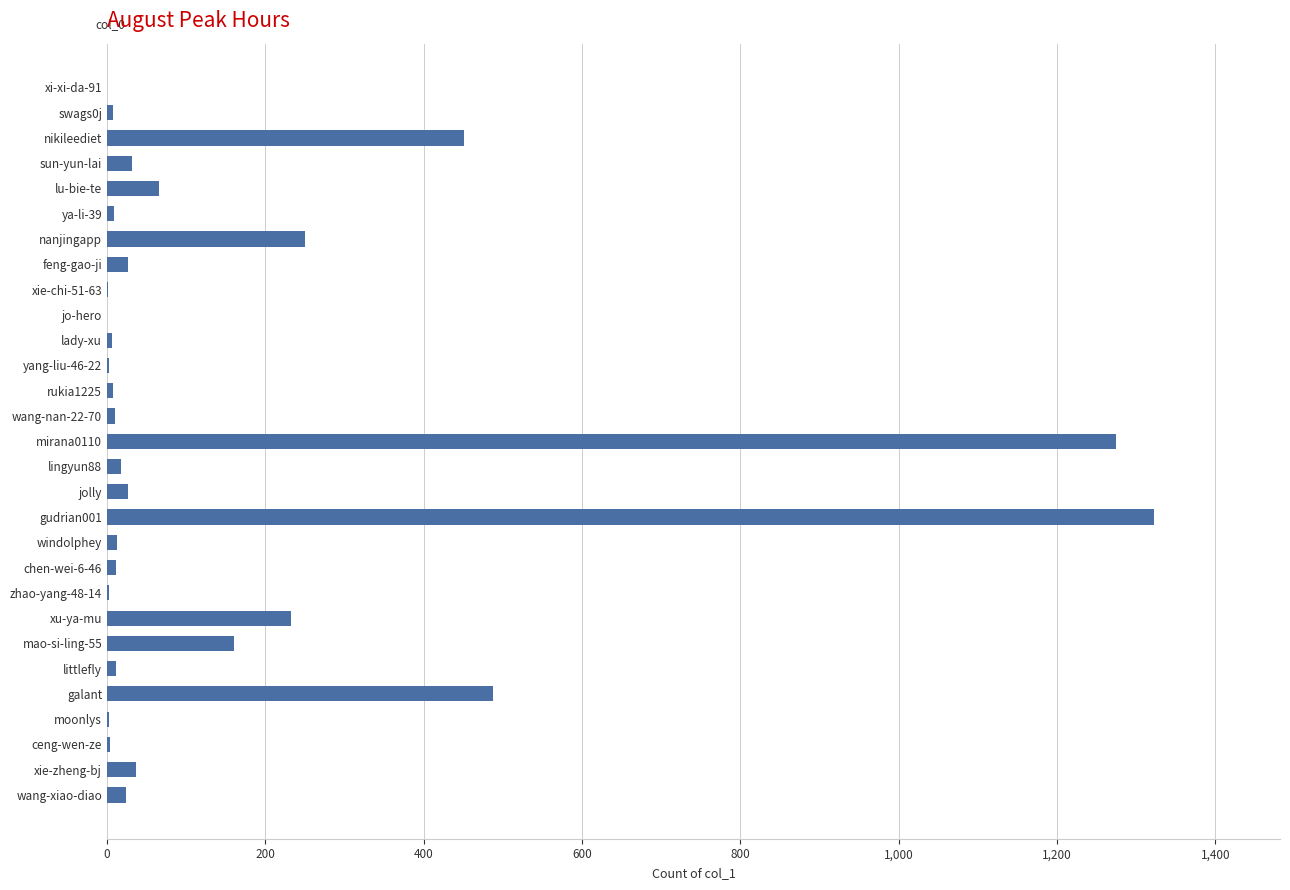

What is the change in value from jo-hero to galant?

+488